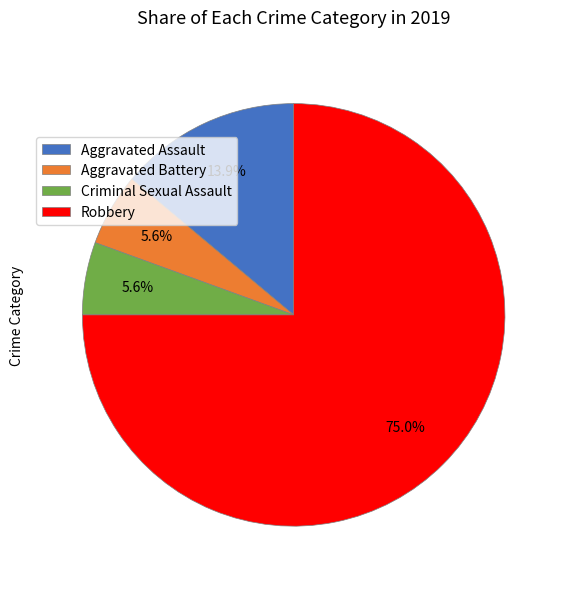

True or false: Aggravated Assault accounts for 14% of the total.

True